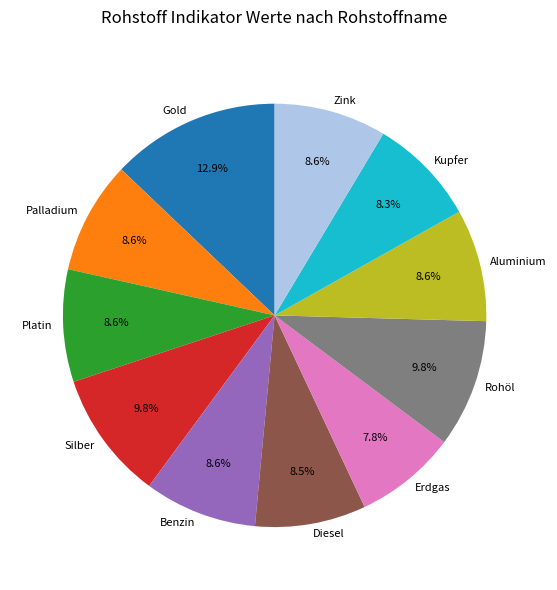

Which slice is the largest?

Gold